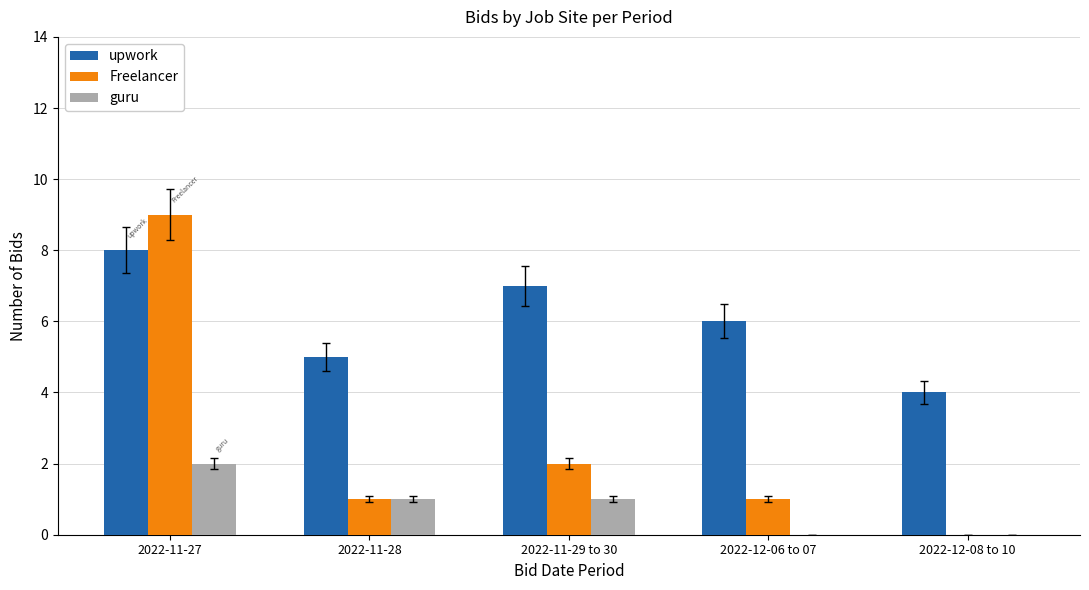

What is the sum of all guru values?

4